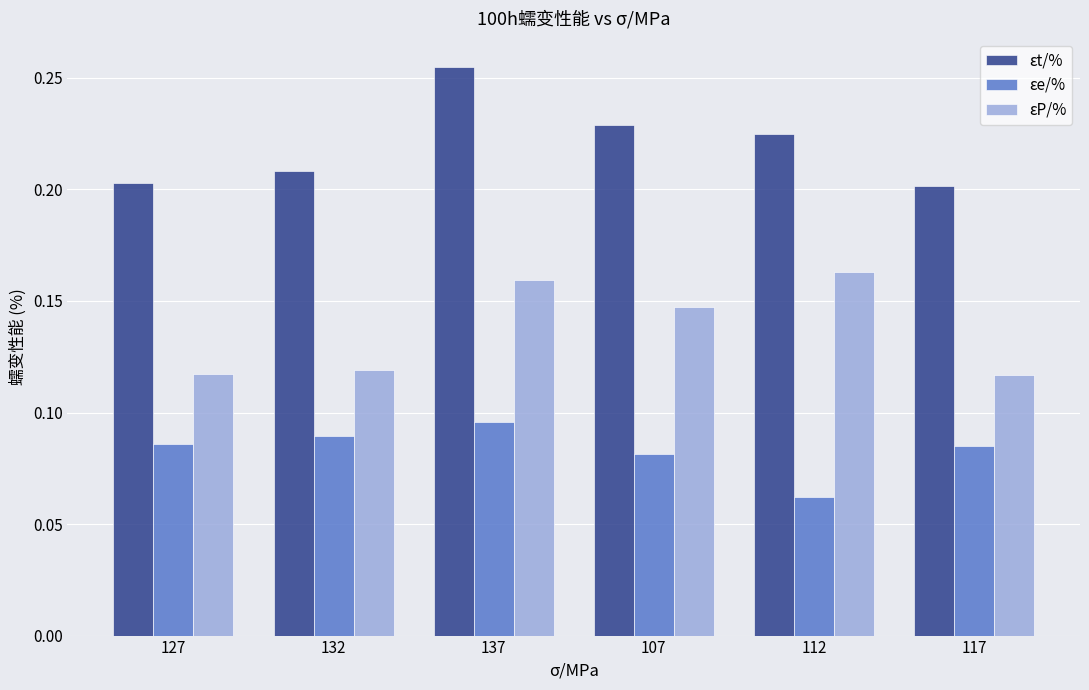

At how many categories does at least one series exceed 0?

6